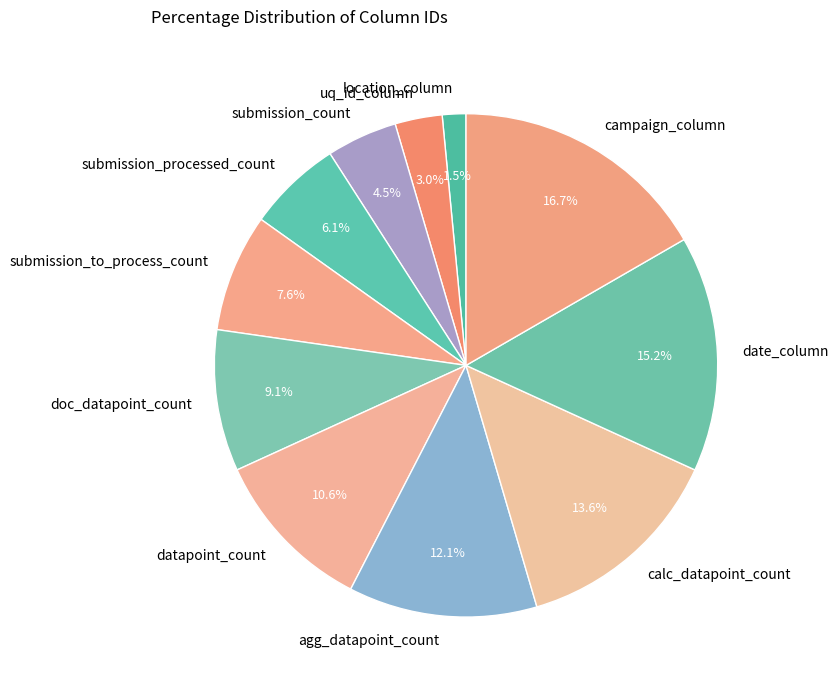

Does date_column represent more than half of the total?

No